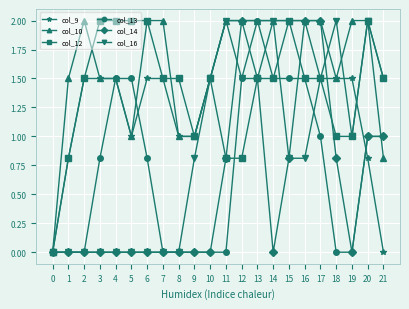

What is the difference between the maximum and minimum values in the col_10 series?

2.0